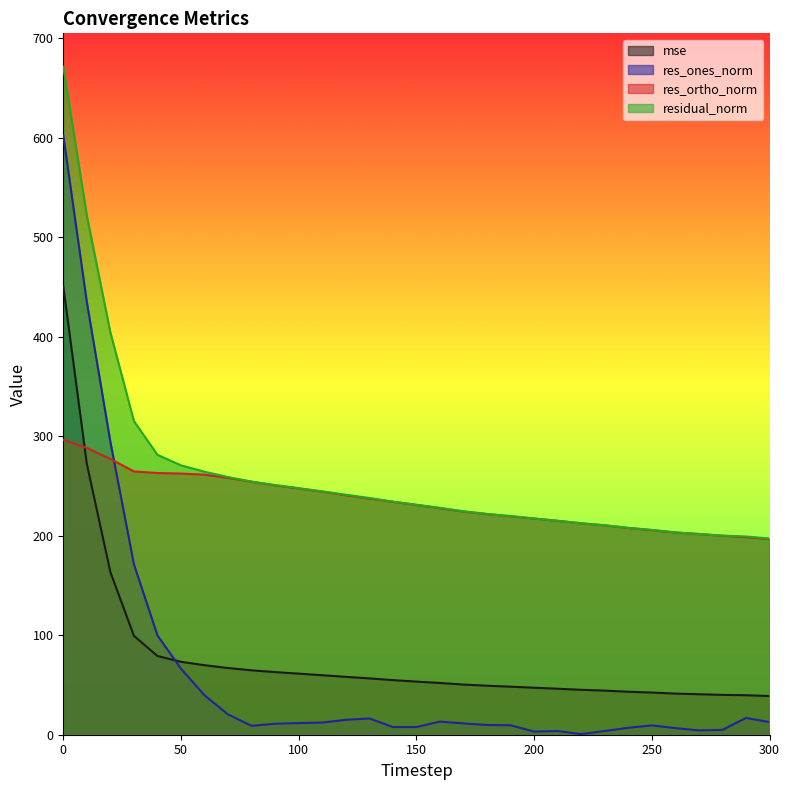

True or false: res_ortho_norm has more than 1 points higher than both neighbors.

False